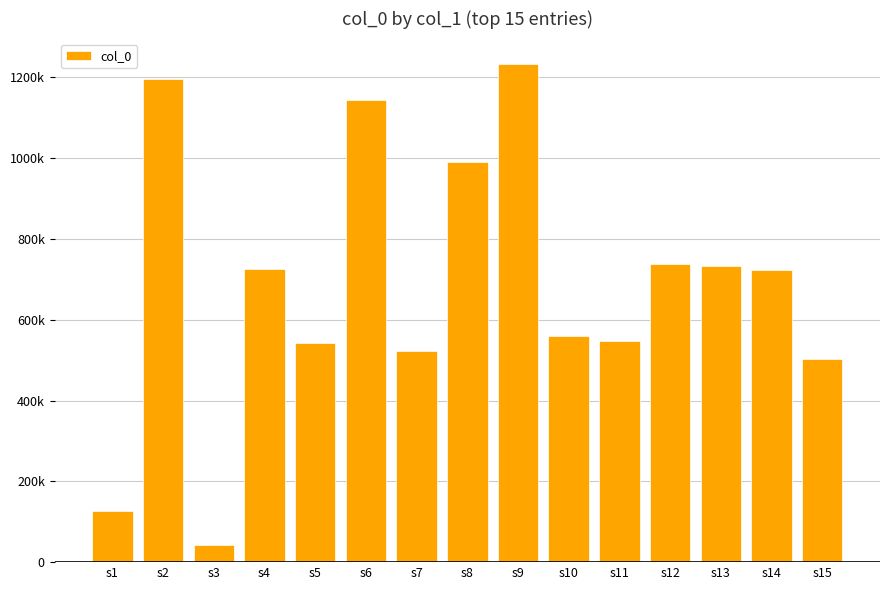

Does the chart contain any negative values?

No